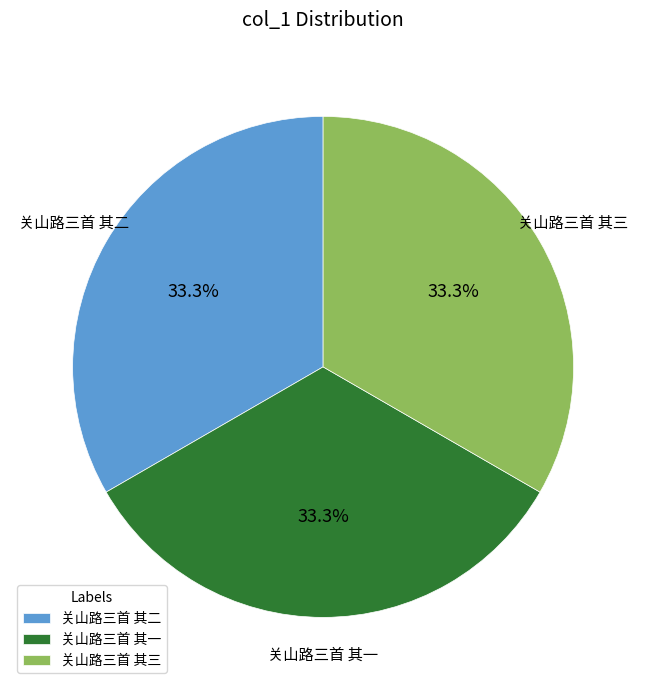

Count the number of slices in the pie.

3